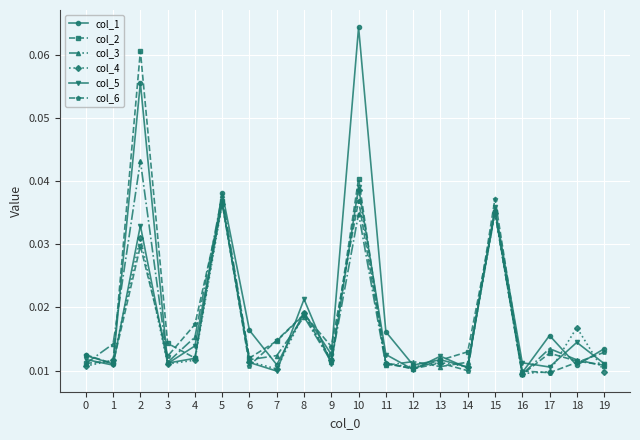

After their last crossing, which series has the higher values: col_1 or col_3?

col_1